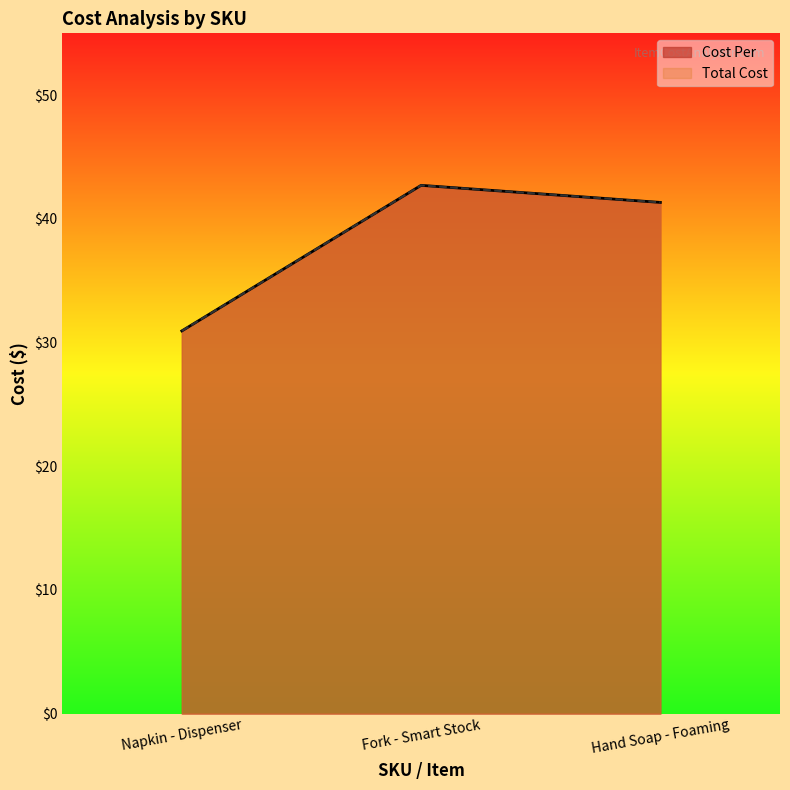

At how many categories does at least one series exceed 33?

2